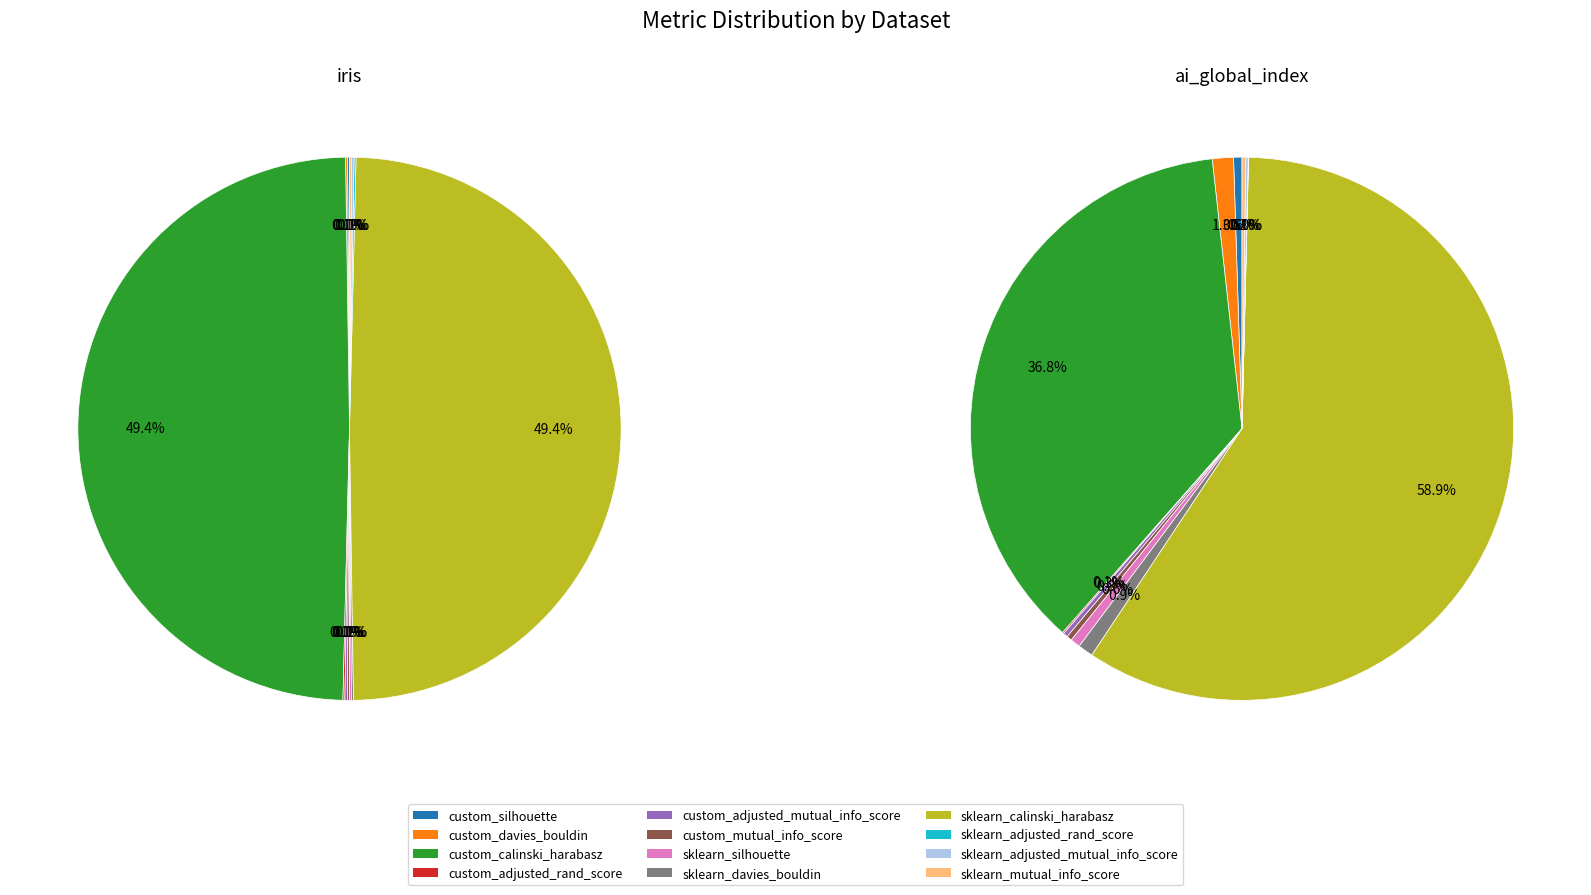

Is 6 the majority of the pie?

No